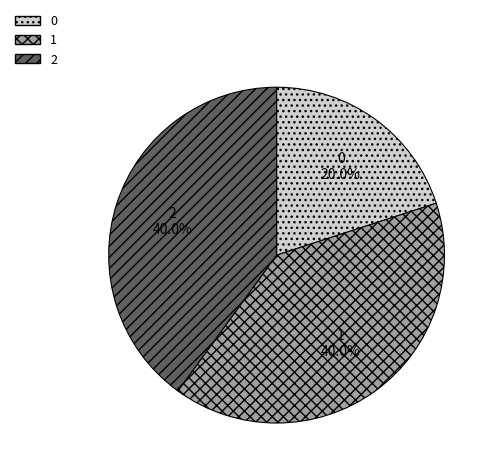

To the nearest percent, what portion does 0 represent?

20%